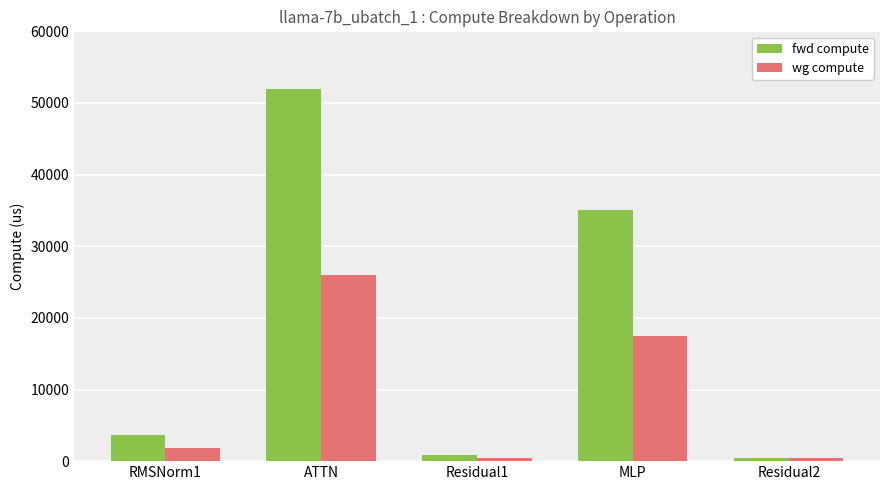

Which category has the highest value across all series?

ATTN